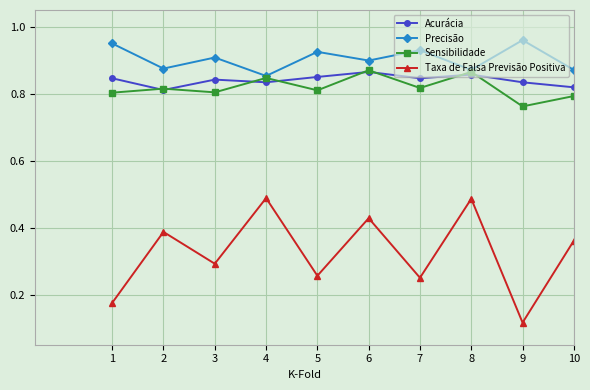

Does the chart display data point markers on the line(s)?

Yes